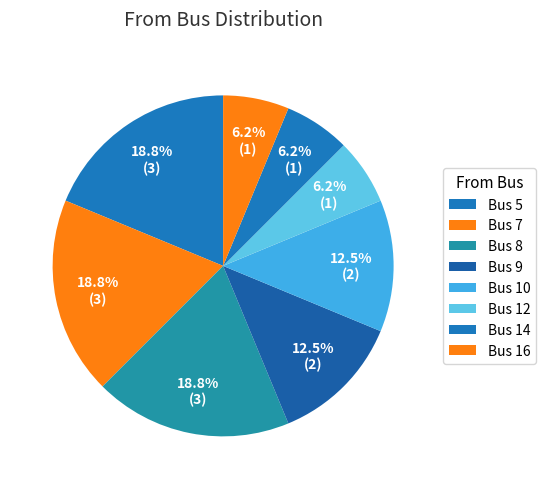

Is there any slice that represents more than half of the pie?

No